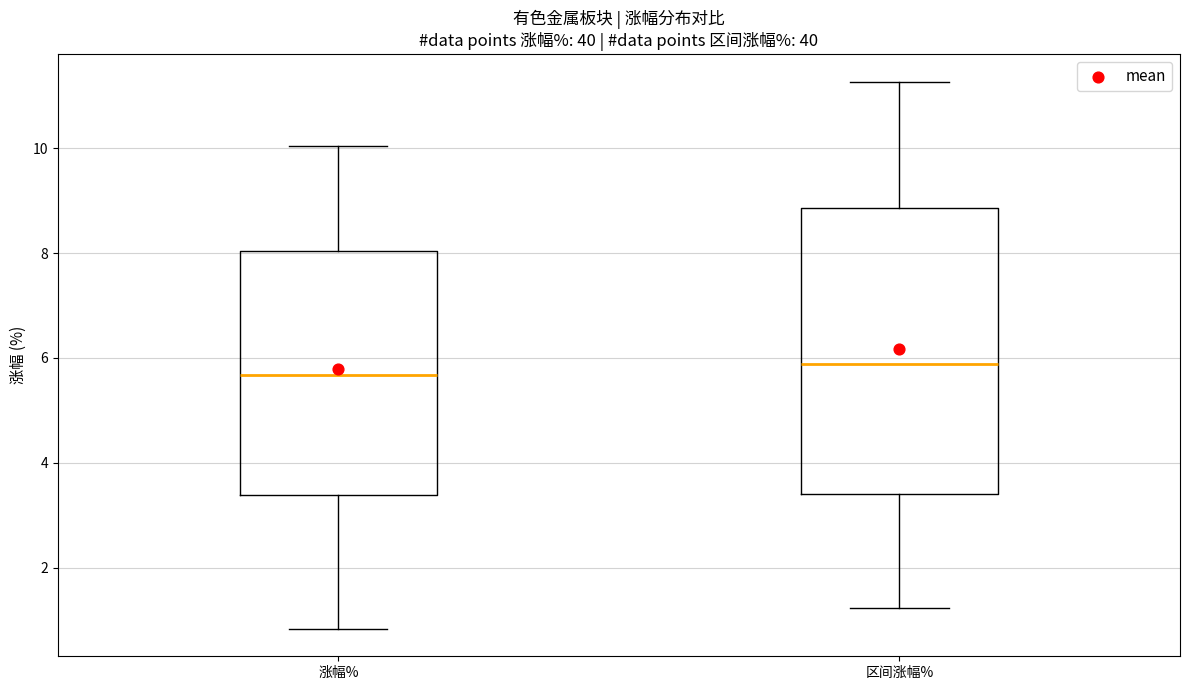

Which box is the tallest, from its lower edge to its upper edge?

区间涨幅%